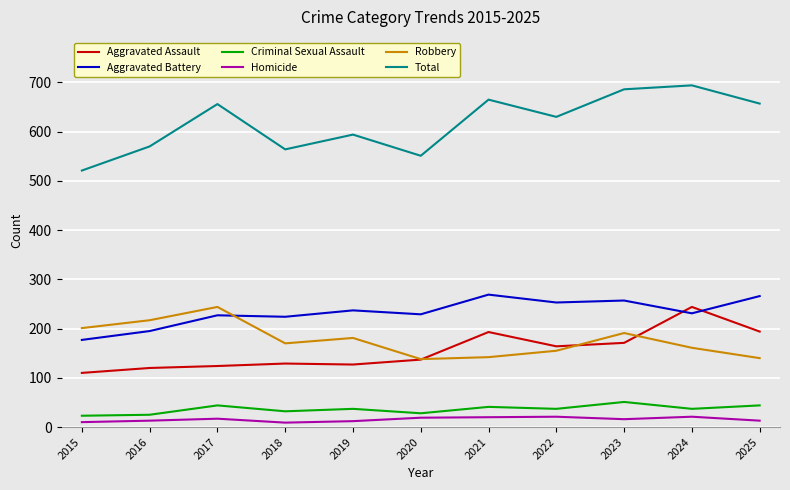

True or false: Aggravated Assault and Homicide intersect in this chart.

False